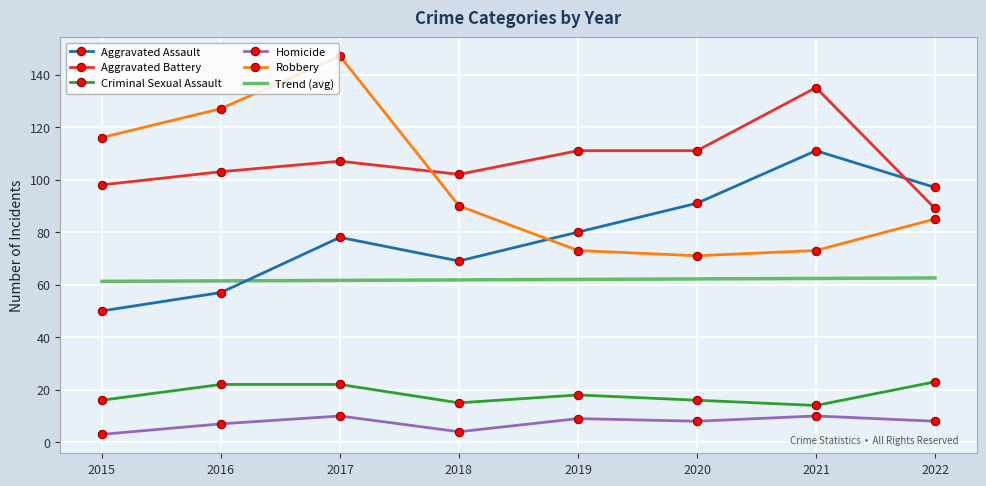

Is the value of Aggravated Assault at 2022 greater than the value of Trend (avg) at 2018?

Yes